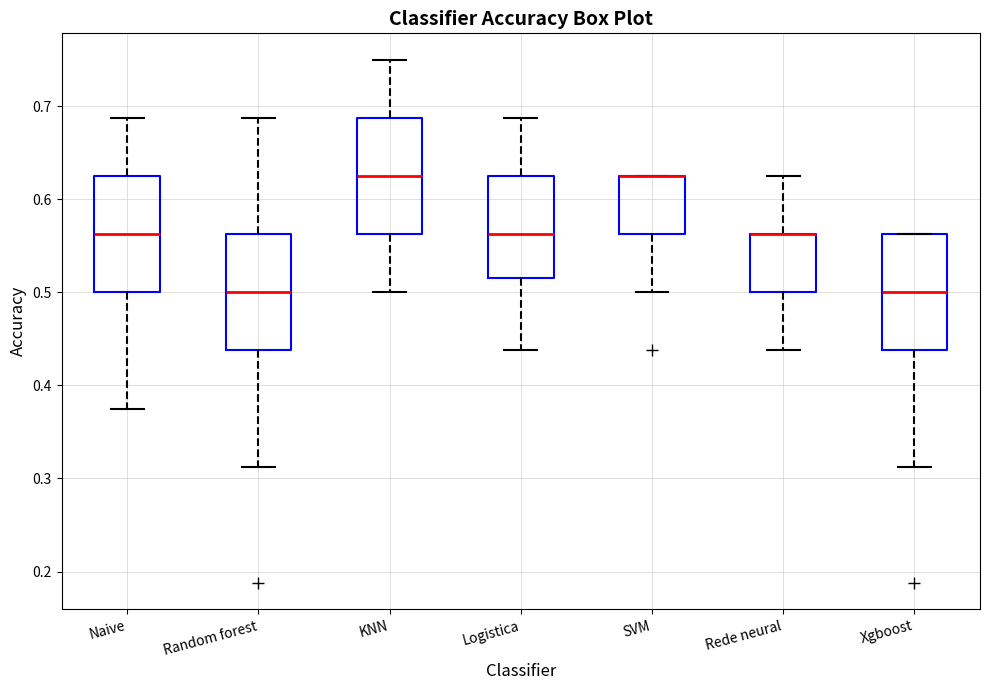

Reading left to right, transcribe this box plot: for each box, give where its median line is, the range the box spans, and where its two whiskers end, as read against the y-axis. The values are not printed on the chart, so give them approximately, as read against the axis.

Naive: median 0.56, box 0.50 to 0.63, whiskers 0.38 to 0.69
Random forest: median 0.50, box 0.44 to 0.56, whiskers 0.31 to 0.69
KNN: median 0.63, box 0.56 to 0.69, whiskers 0.50 to 0.75
Logistica: median 0.56, box 0.52 to 0.63, whiskers 0.44 to 0.69
SVM: median 0.63 (drawn on the box's upper edge), box 0.56 to 0.63, whiskers 0.50 to 0.63
Rede neural: median 0.56 (drawn on the box's upper edge), box 0.50 to 0.56, whiskers 0.44 to 0.63
Xgboost: median 0.50, box 0.44 to 0.56, whiskers 0.31 to 0.56